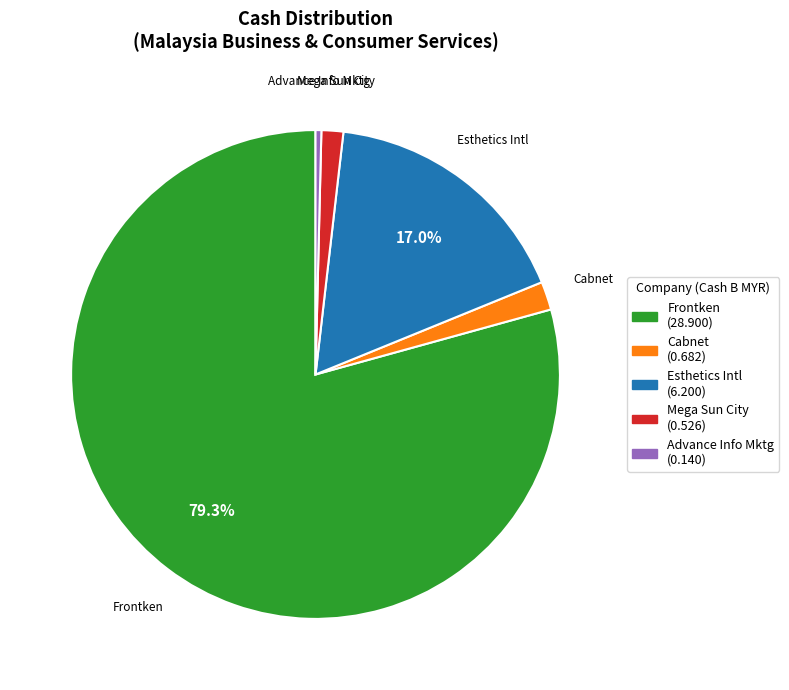

Does any single category account for the majority?

Yes